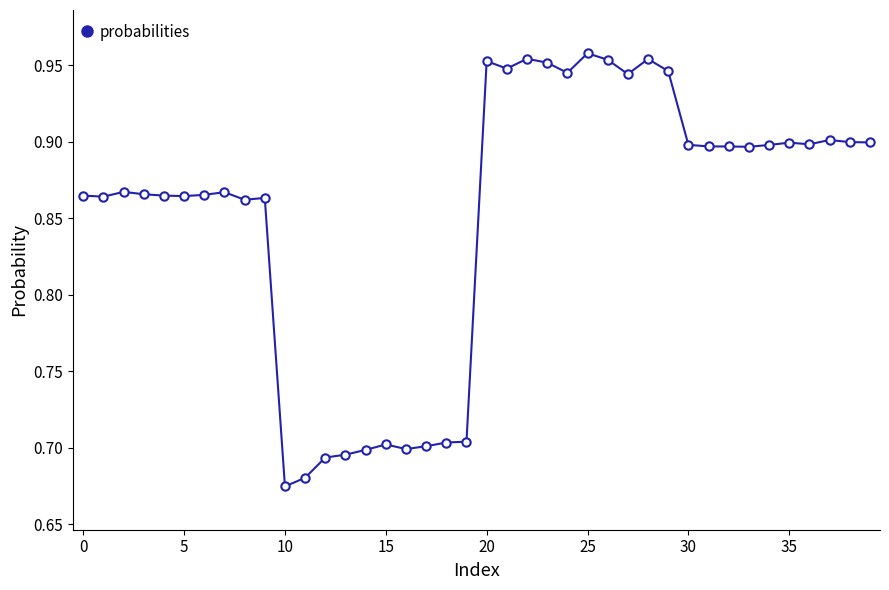

What is the sum of all values?

34.1